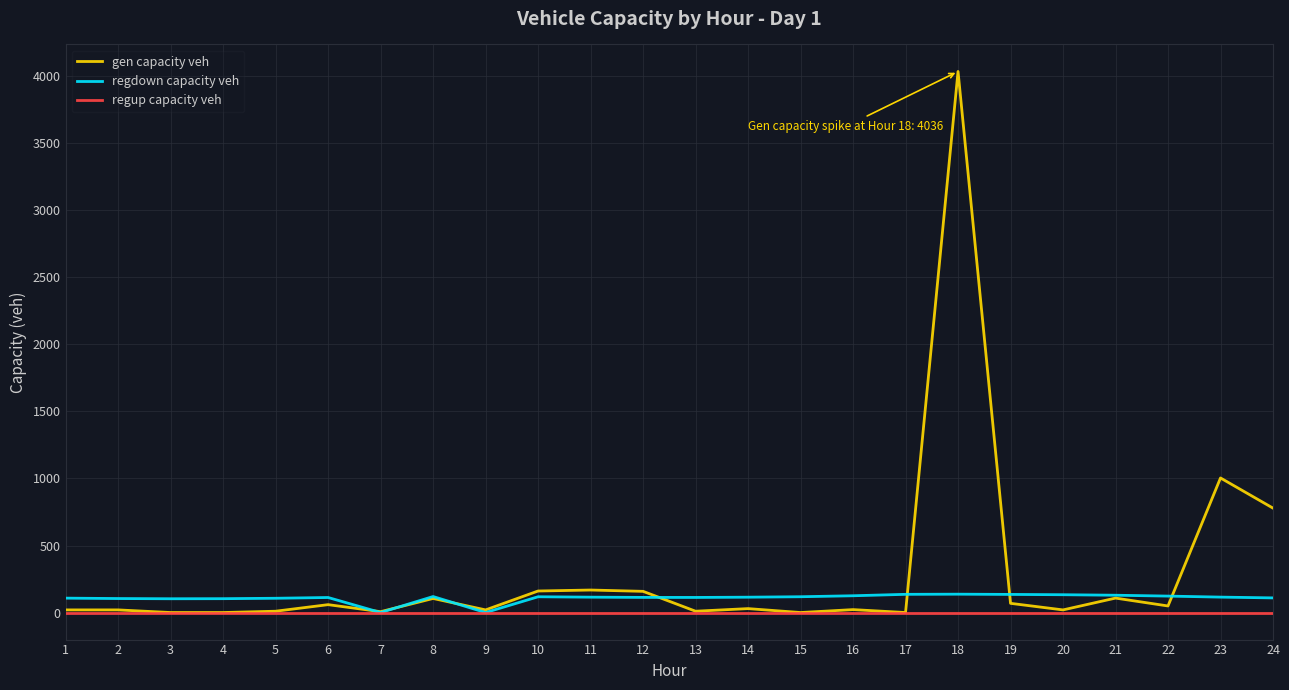

The value of regup capacity veh at 1 is 0.0. True or false?

True